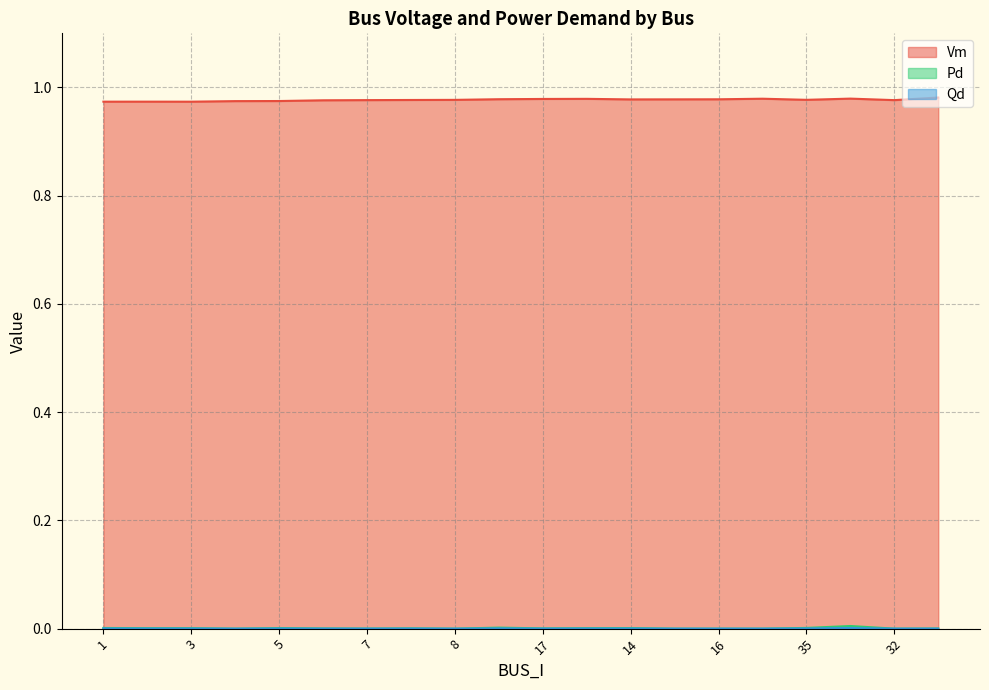

Is it true that Pd equals 0.0 at 5?

False